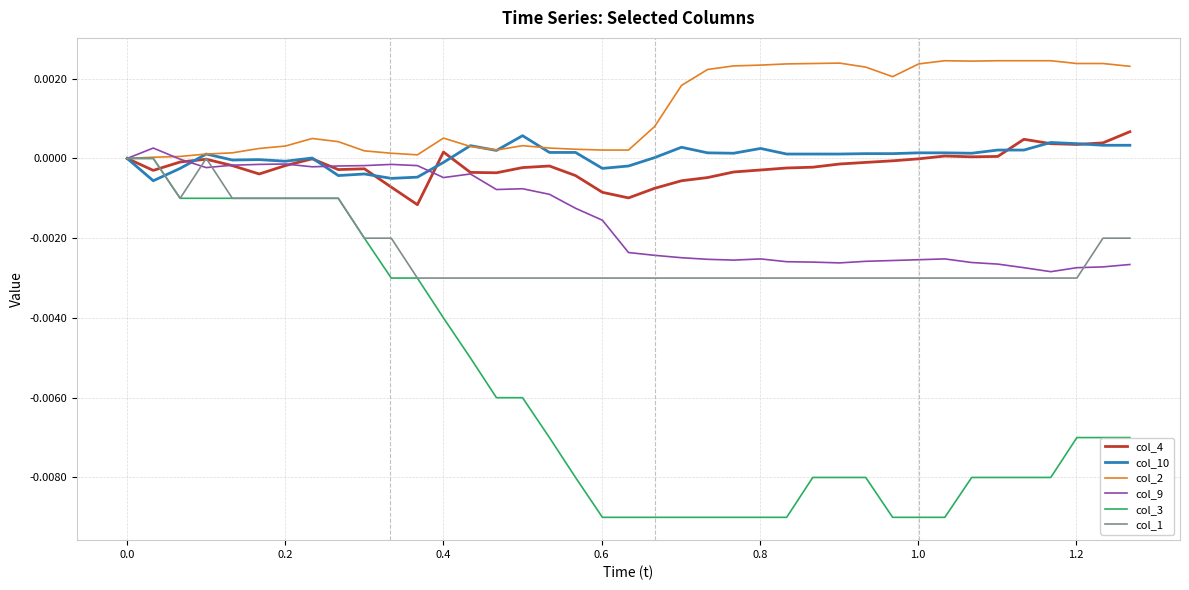

Which series has the largest range (max minus min)?

col_3